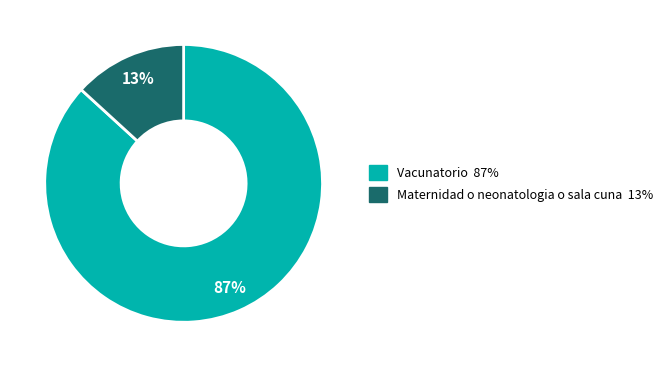

Combined, do Maternidad o neonatologia o sala cuna and Vacunatorio account for over 50%?

Yes